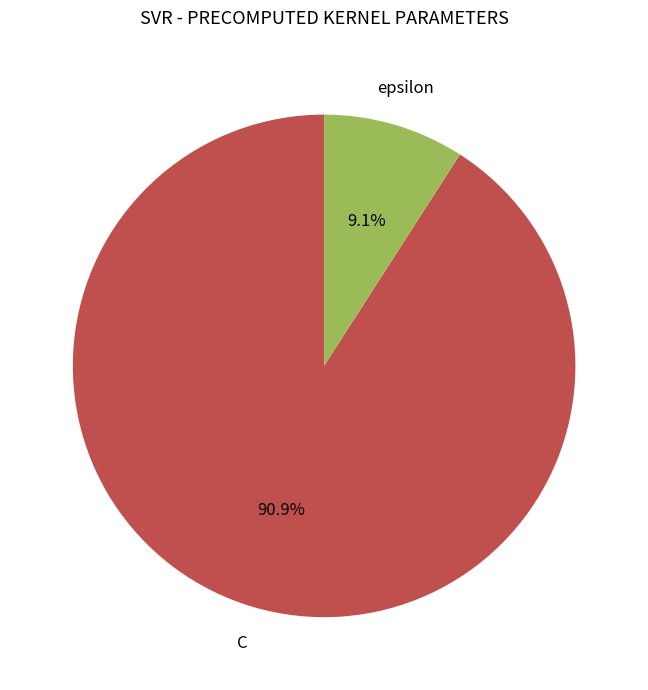

Is there a majority slice in this chart?

Yes